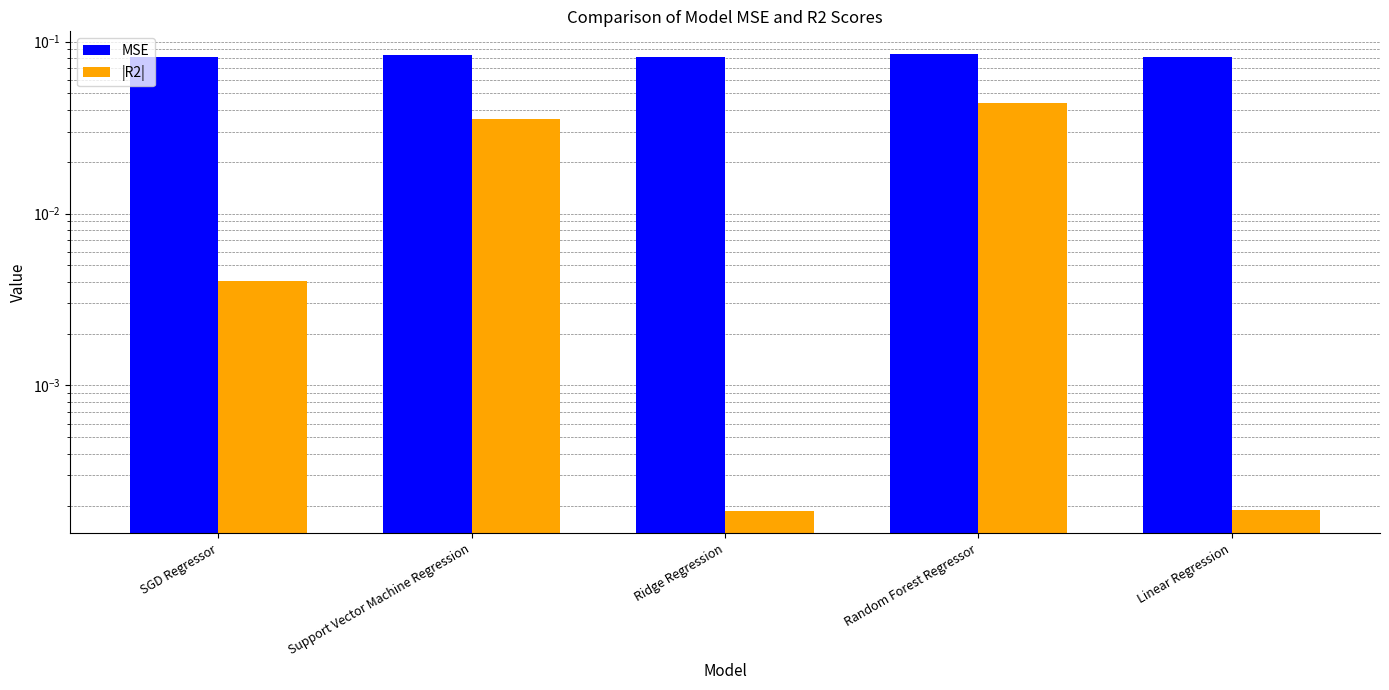

How many bars are there in each group?

2